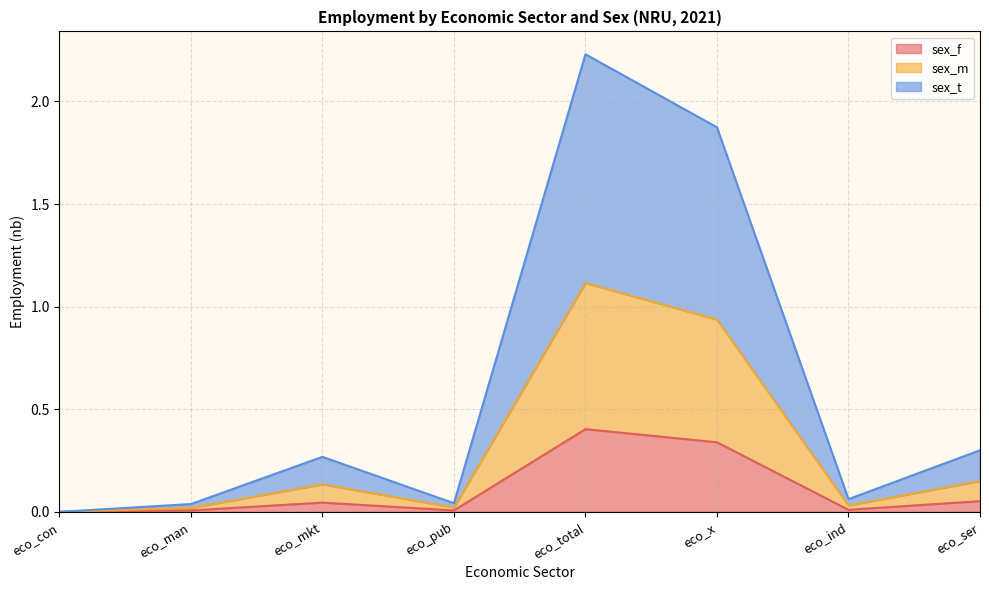

Does the chart display data point markers on the line(s)?

No